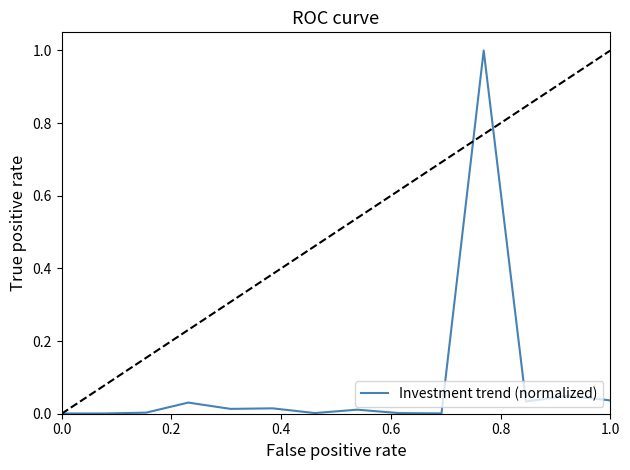

What is the difference between the maximum and minimum values?

1.0